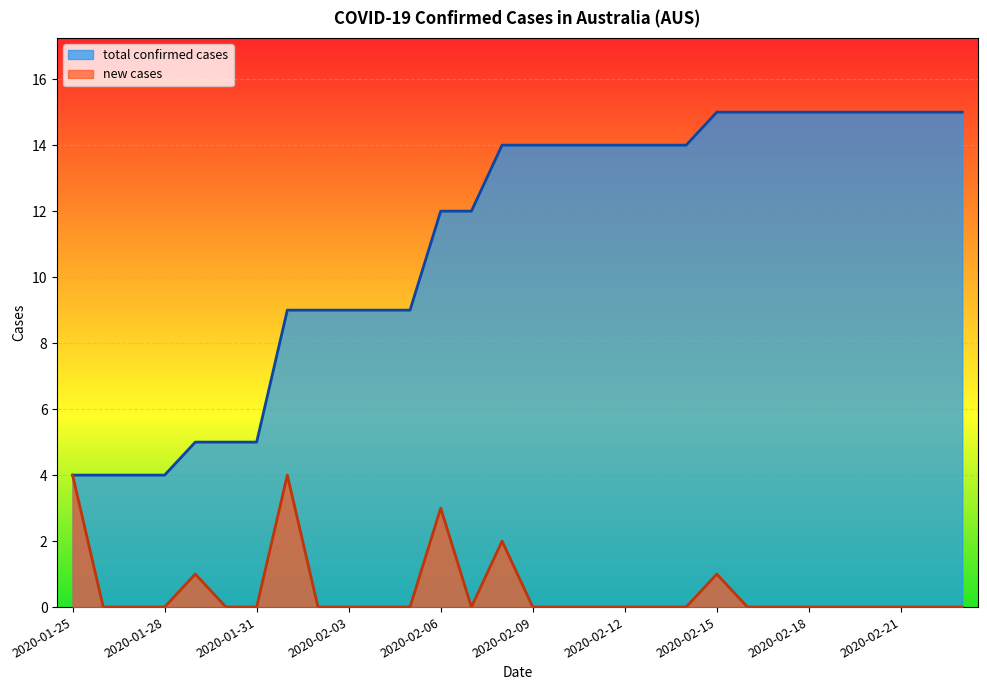

What is the difference between the second highest and minimum values in the new cases series?

4